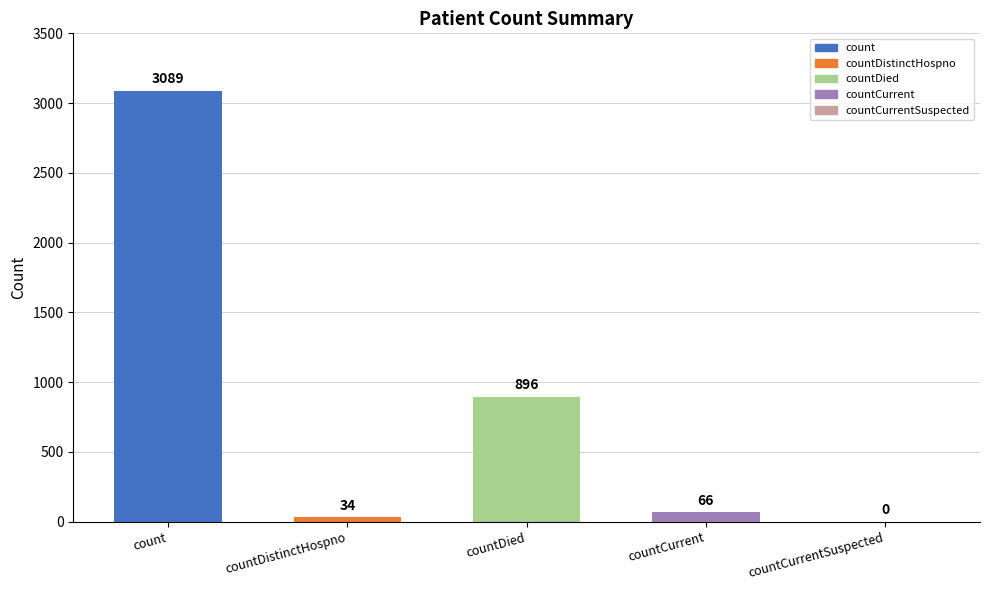

Are the bars grouped side by side (vs. stacked)?

No